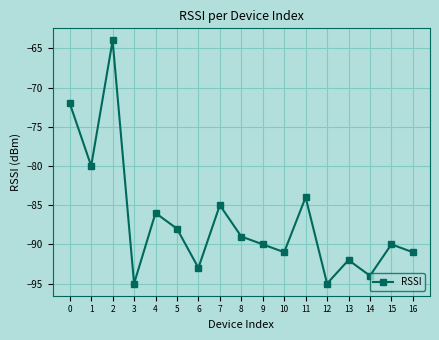

Reading left to right, extract all data points from this chart.

-72	-80	-64	-95	-86	-88	-93	-85	-89	-90	-91	-84	-95	-92	-94	-90	-91